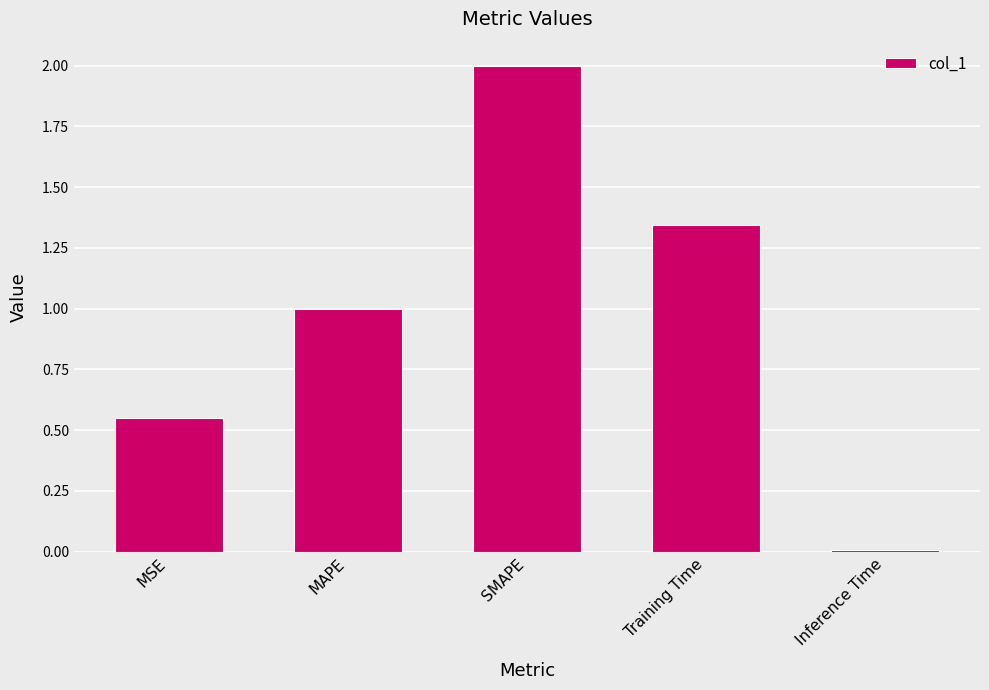

True or false: the data shows 0.2 at MAPE.

False